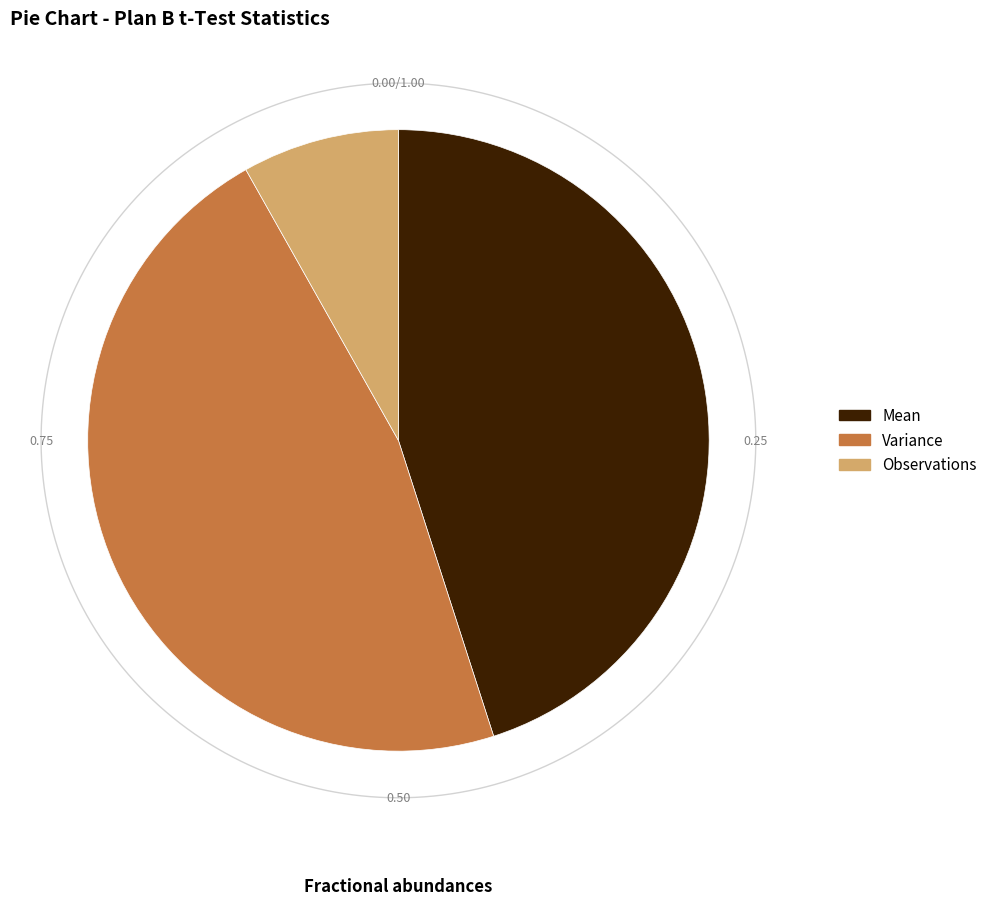

The Variance slice represents 34% of the pie. True or false?

False